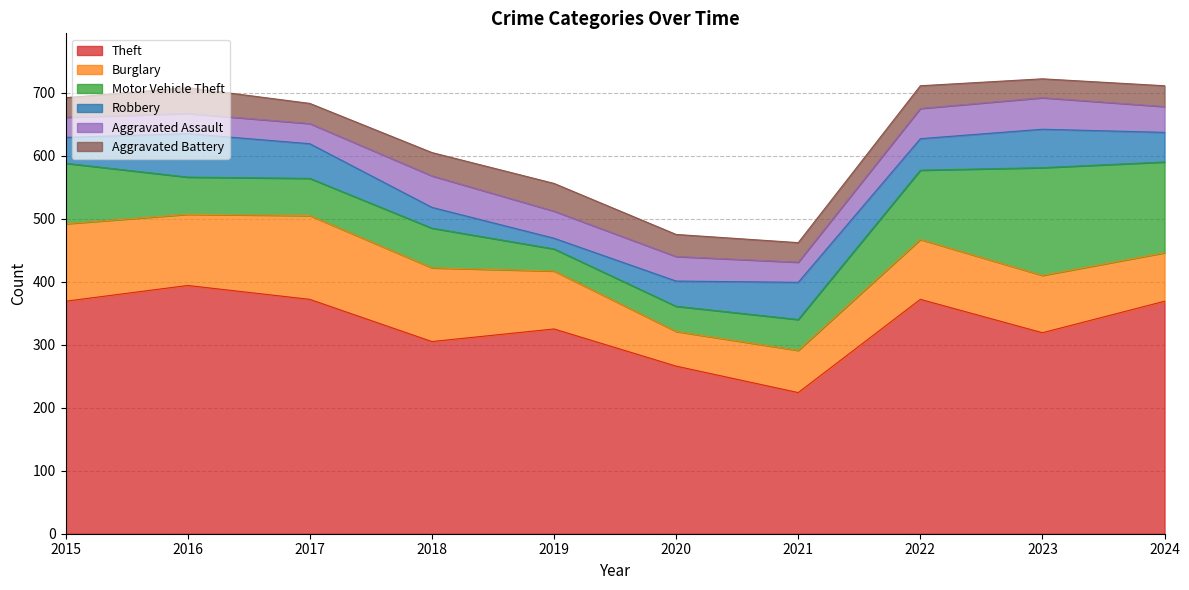

At how many categories does at least one series exceed 377?

1